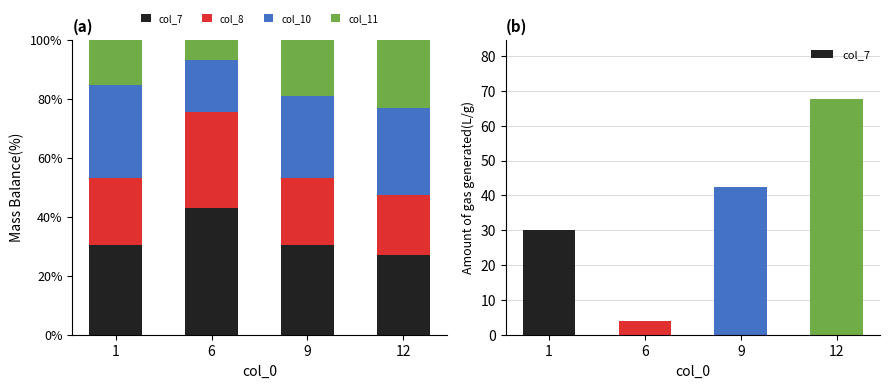

What is the minimum value shown in the chart?

4.0